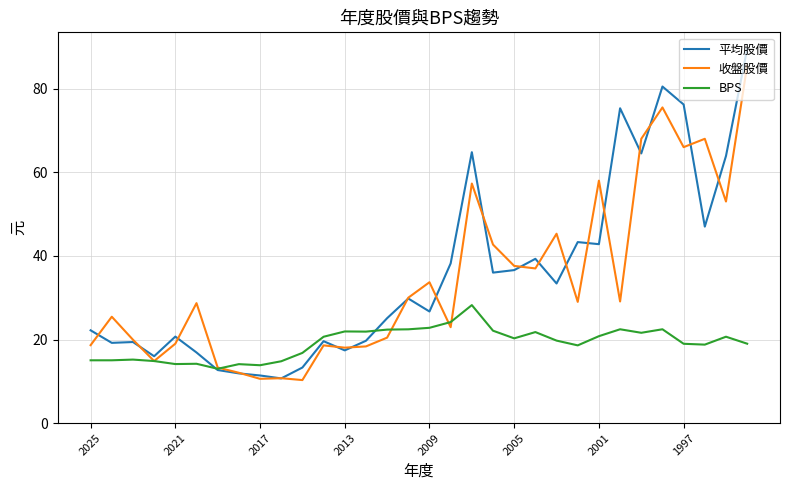

Which series has the widest spread of values?

平均股價